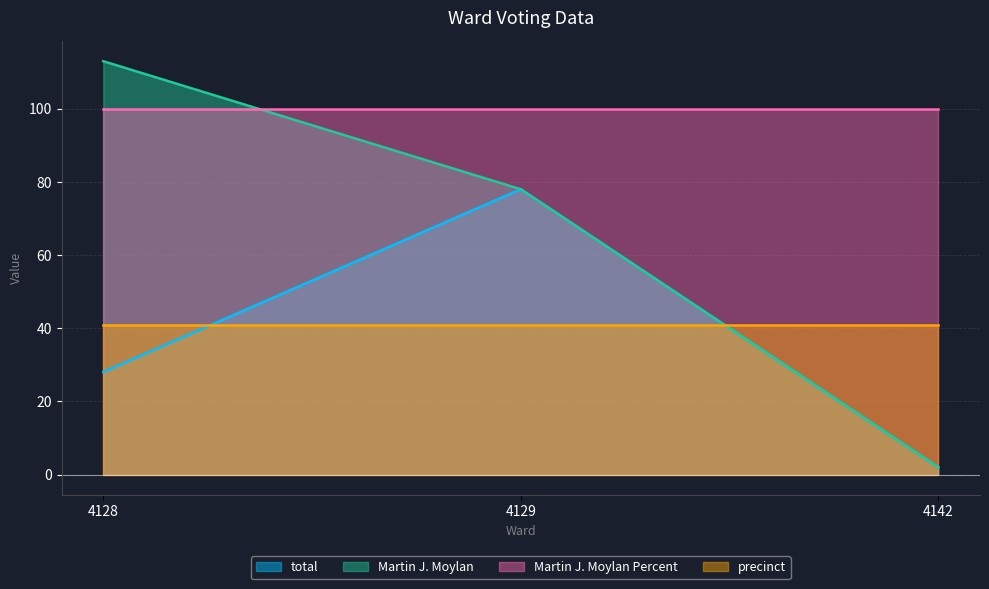

Which series has the largest total across all categories?

Martin J. Moylan Percent